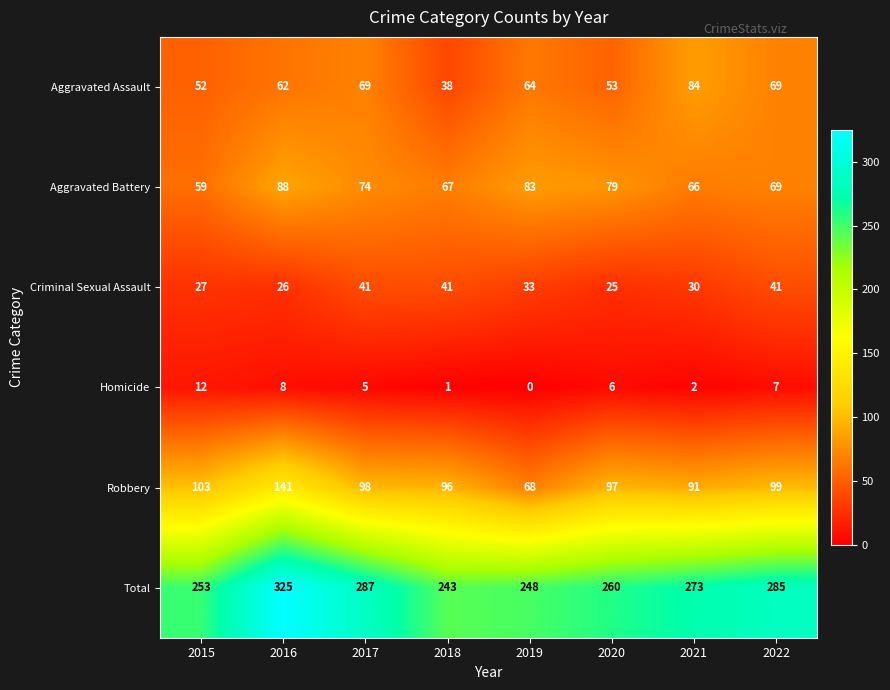

What is the spread (max minus min) of values at 2021?

271